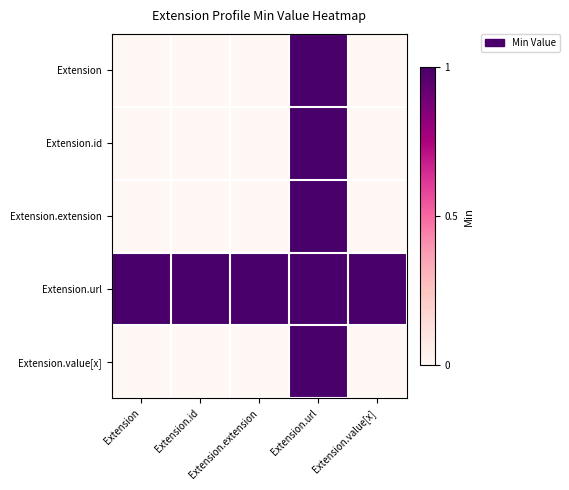

Rank the series by their maximum value, from lowest to highest.

Extension, Extension.id, Extension.extension, Extension.url, Extension.value[x]